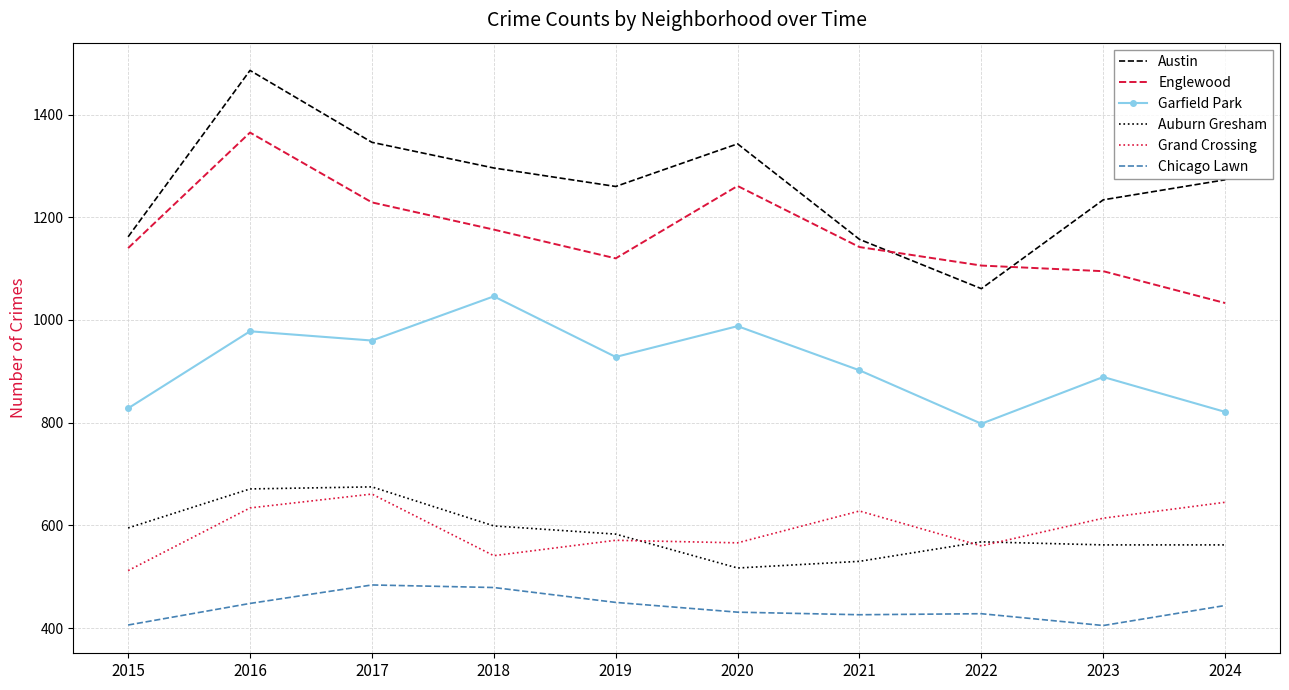

What value does the Englewood series have at 2020?

1261